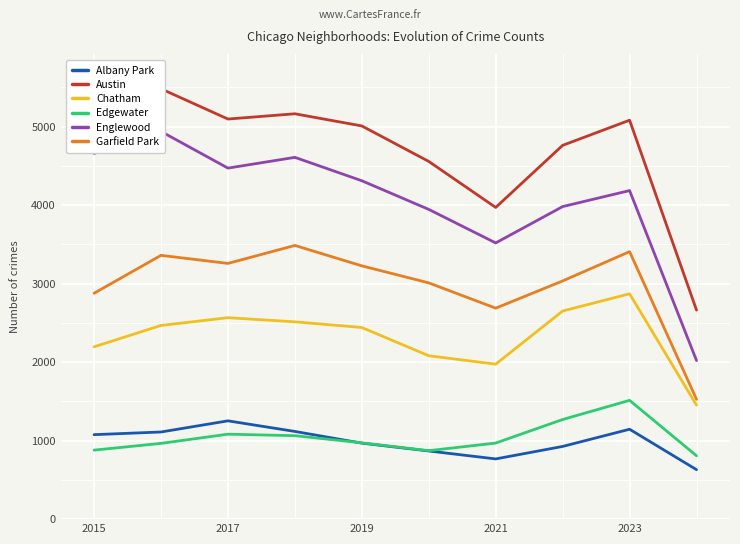

At how many categories does at least one series exceed 1903?

10